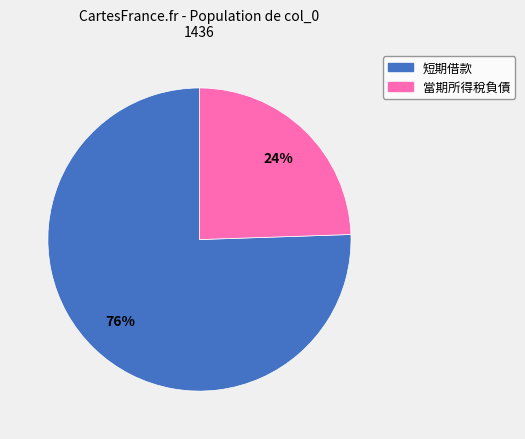

To the nearest percent, what is the average slice percentage?

50%